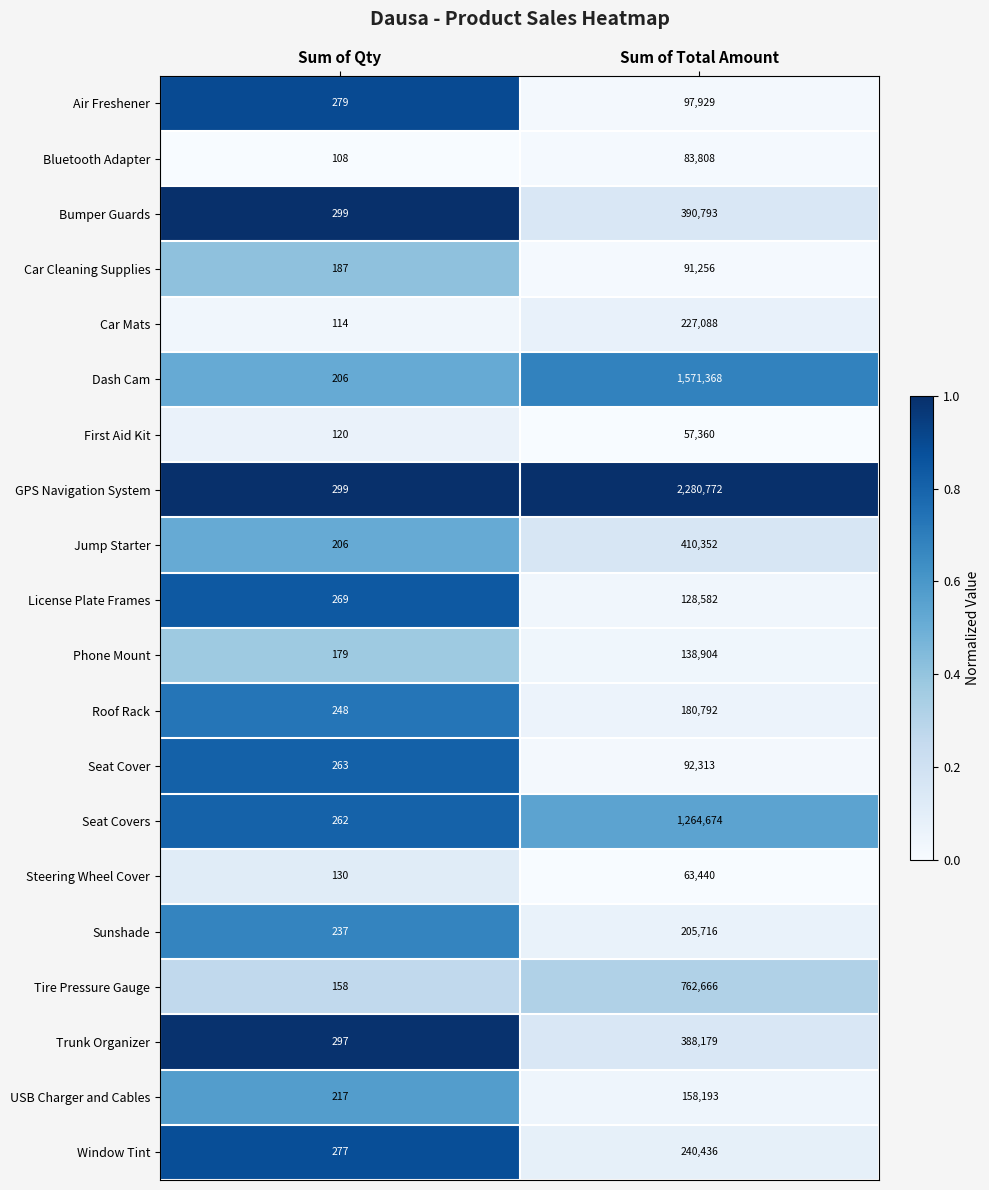

The Steering Wheel Cover series shows 22009 at Sum of Total Amount. True or false?

False